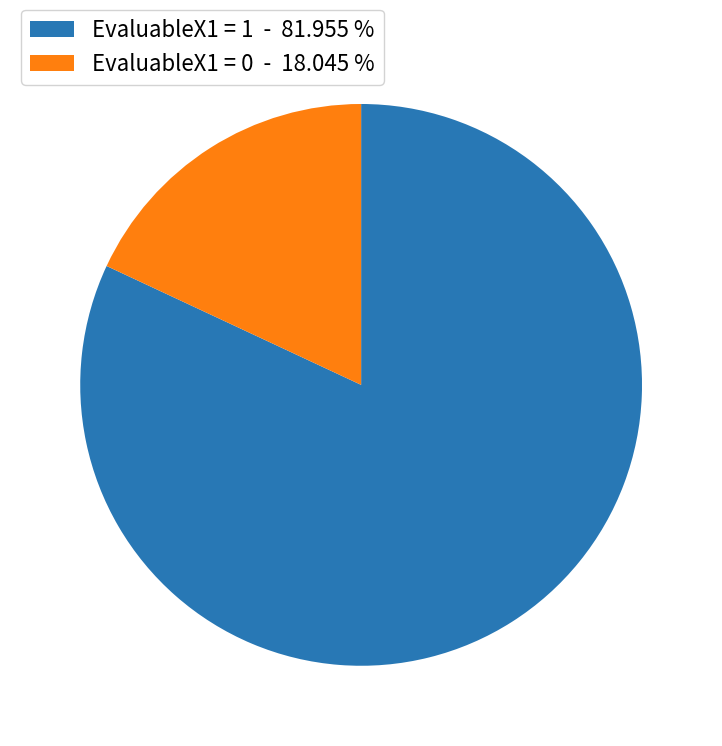

Does EvaluableX1 = 0 account for over 50% of the chart?

No